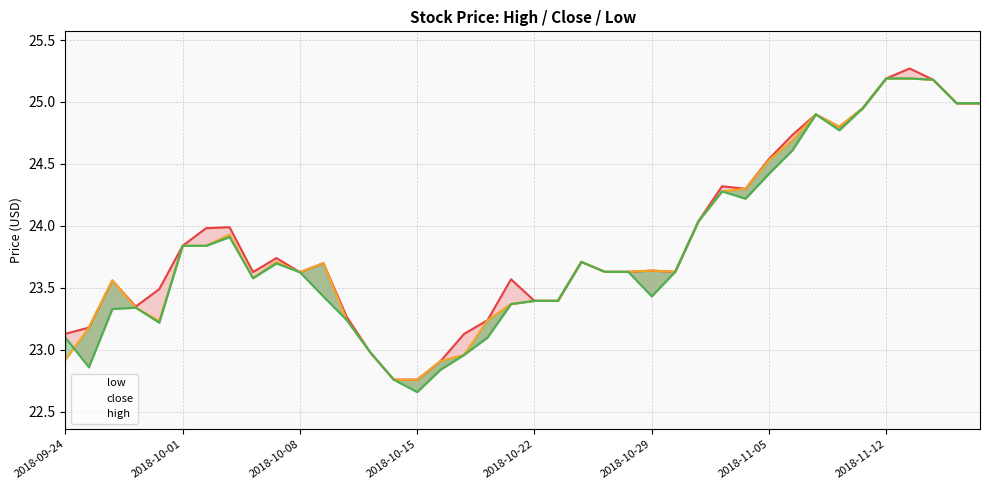

Does the chart have visible grid lines?

Yes